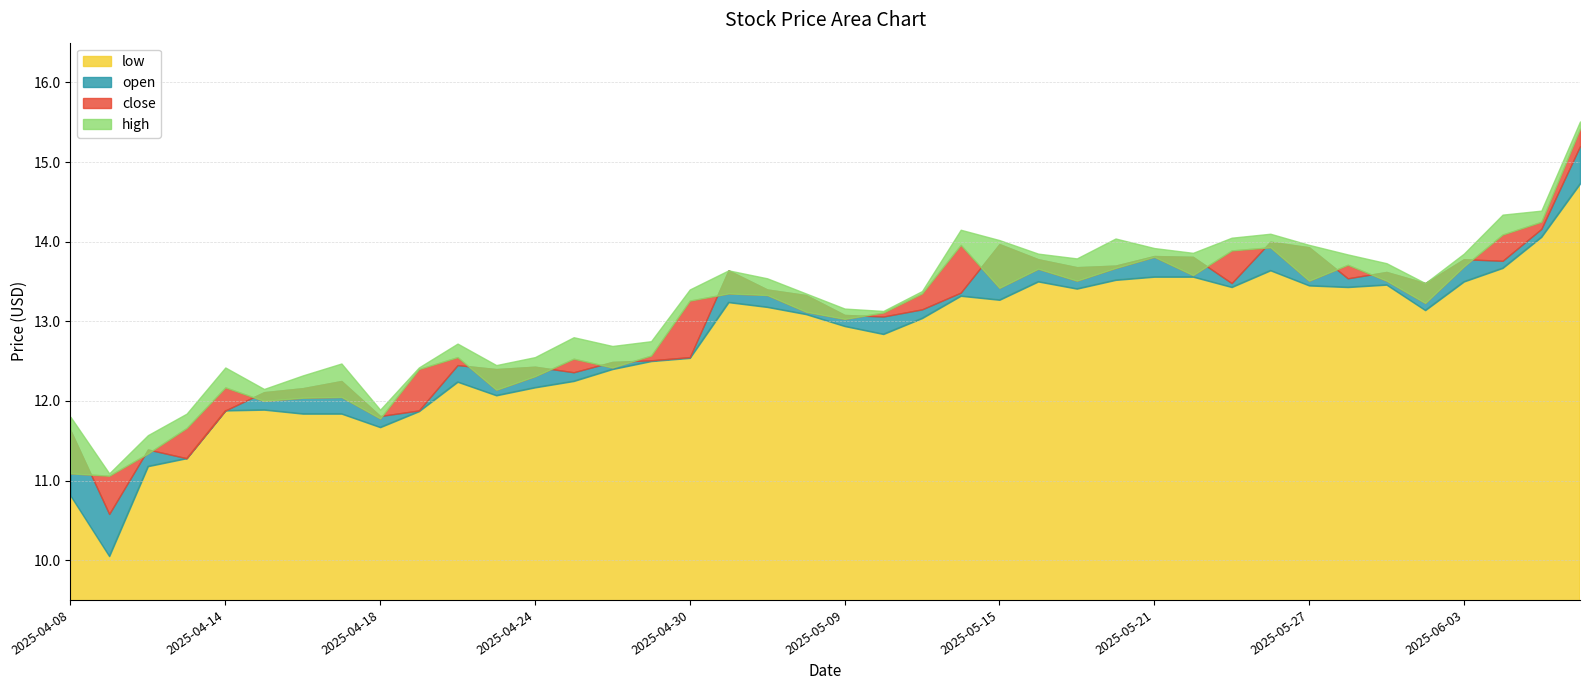

At which category does open reach its first local valley?

2025-04-09